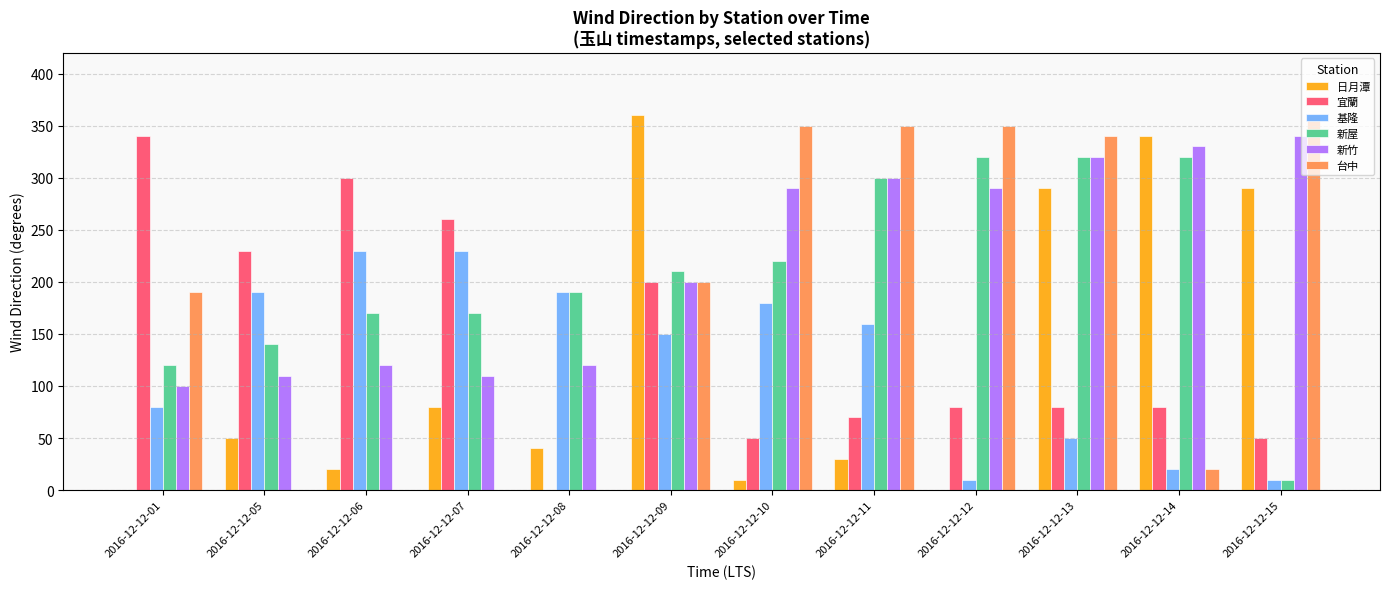

Reading left to right, list all the values displayed in this chart.

日月潭: 0	50	20	80	40	360	10	30	0	290	340	290
宜蘭: 340	230	300	260	0	200	50	70	80	80	80	50
基隆: 80	190	230	230	190	150	180	160	10	50	20	10
新屋: 120	140	170	170	190	210	220	300	320	320	320	10
新竹: 100	110	120	110	120	200	290	300	290	320	330	340
台中: 190	0	0	0	0	200	350	350	350	340	20	360